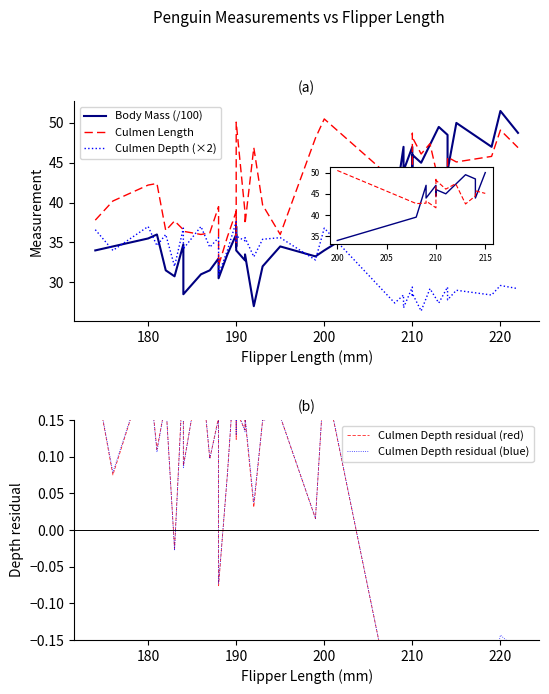

Which series changed the most between 190 and 18?

Culmen Length